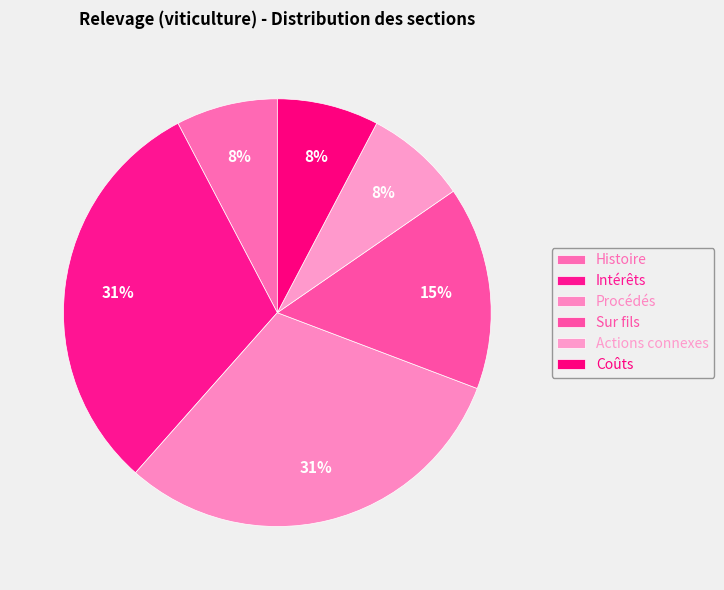

How many slices are in this pie chart?

6